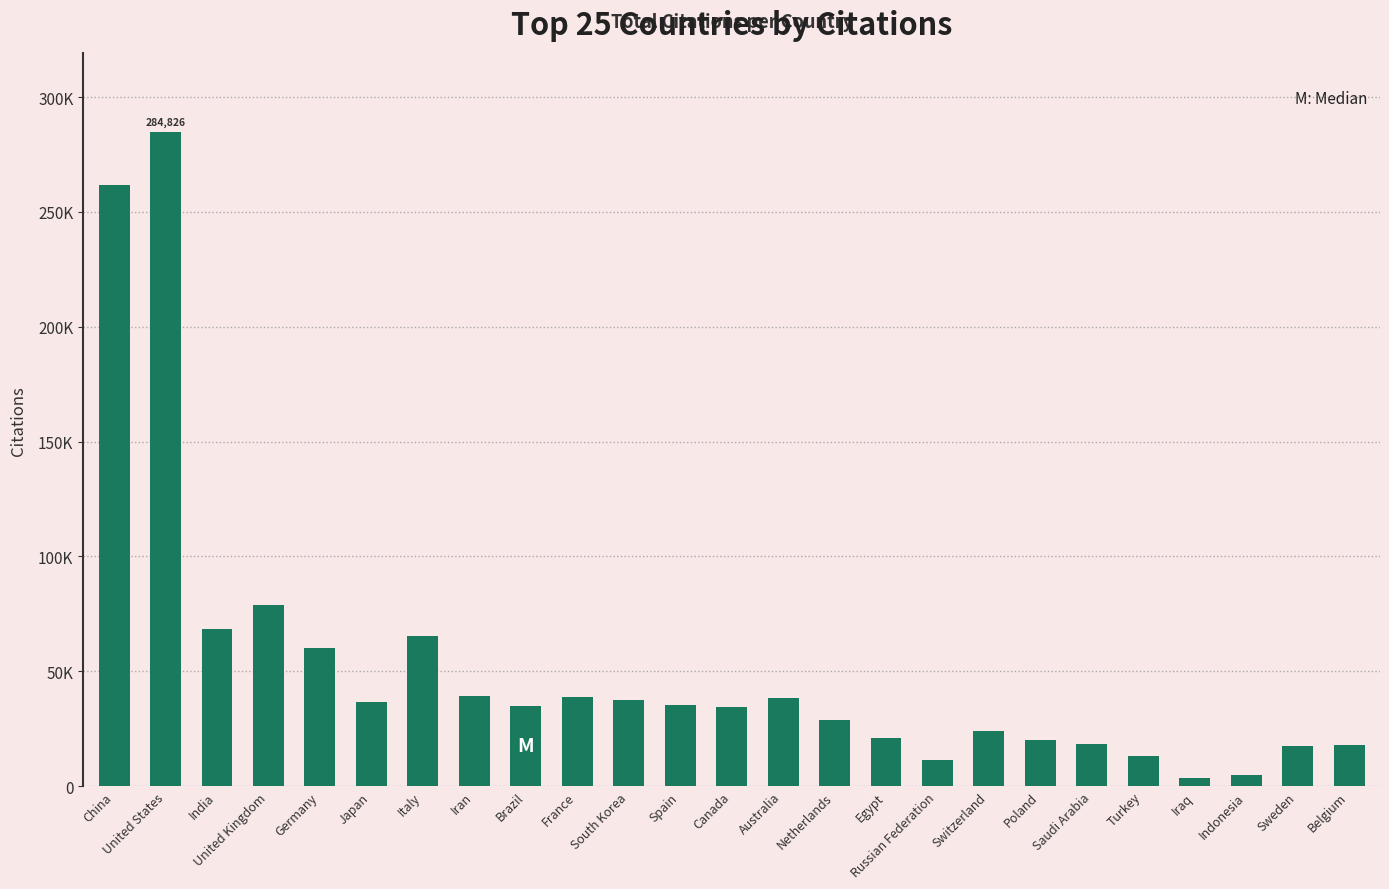

The value at Brazil is 21224. True or false?

False